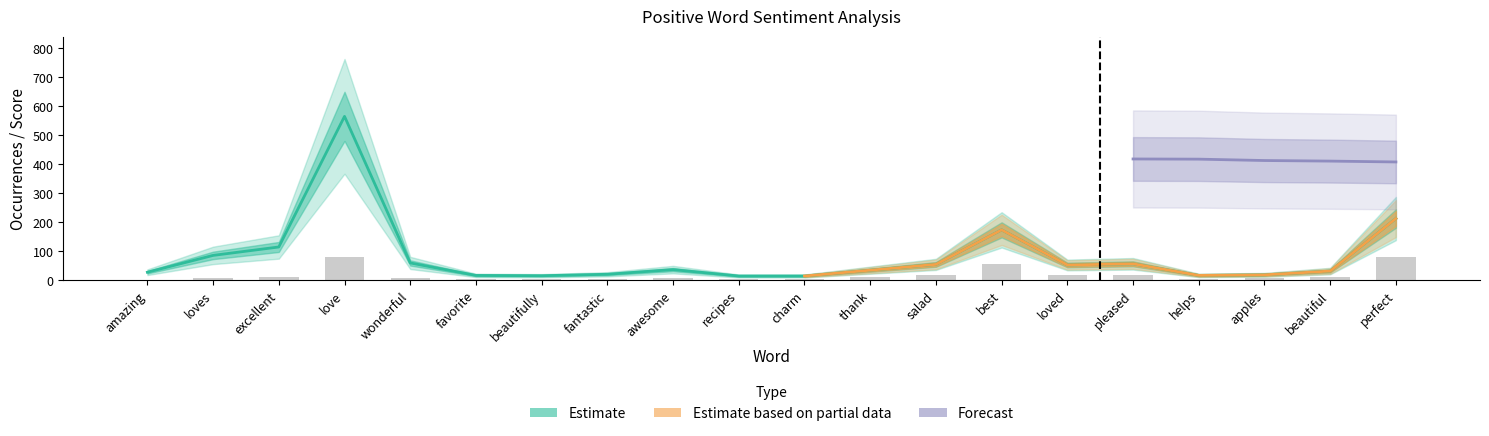

Reading right to left, list all the values displayed in this chart.

type_occ: perfect=213	beautiful=32	apples=19	helps=17	pleased=57	loved=53	best=174	salad=55	thank=35	charm=15	recipes=15	awesome=37	fantastic=21	beautifully=16	favorite=17	wonderful=60	love=565	excellent=115	loves=86	amazing=28
normal: perfect=82	beautiful=12	apples=7	helps=6	pleased=20	loved=18	best=57	salad=18	thank=10	charm=4	recipes=4	awesome=9	fantastic=5	beautifully=3	favorite=3	wonderful=9	love=81	excellent=13	loves=7	amazing=1